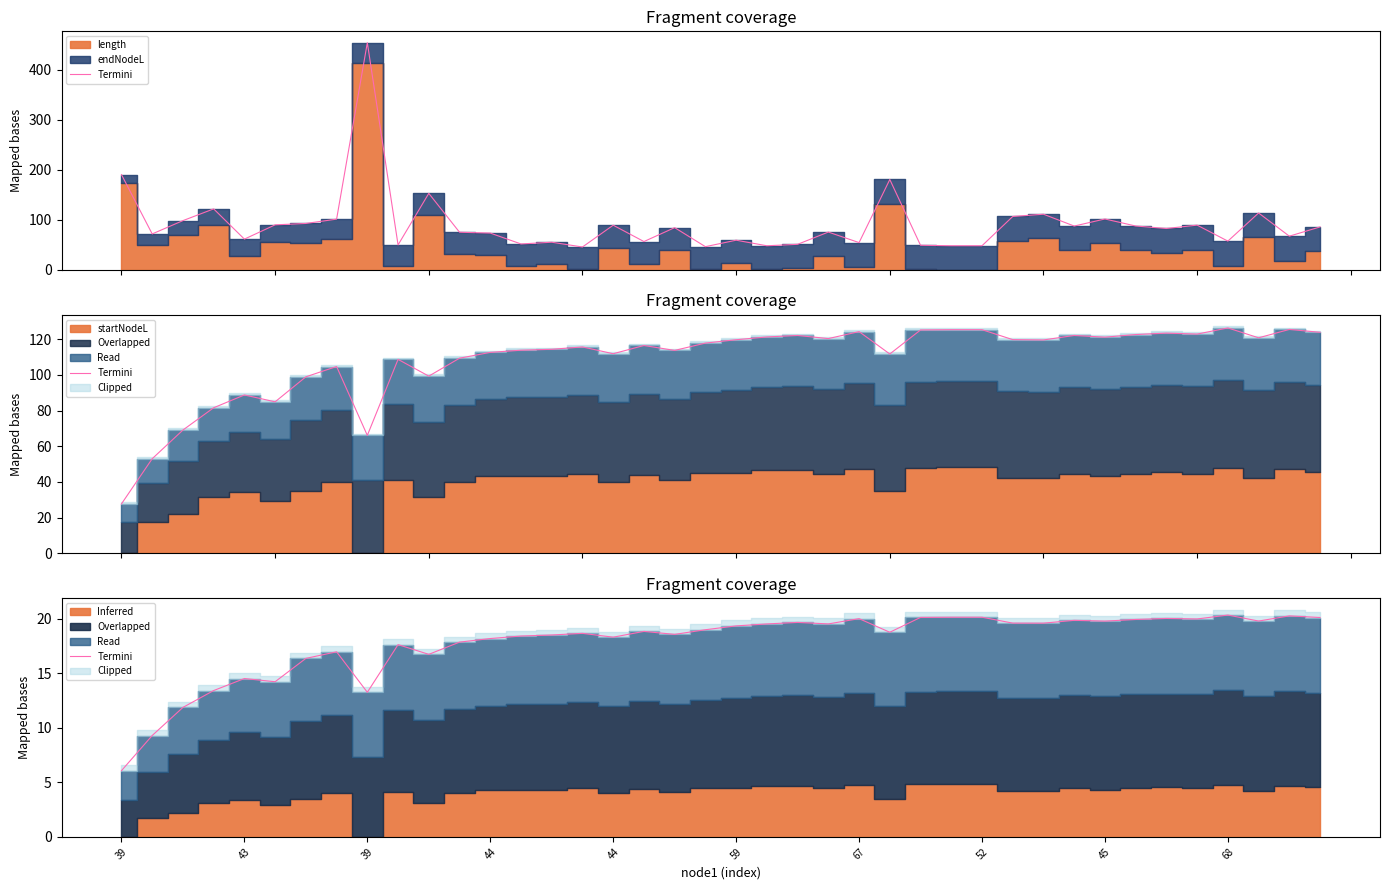

True or false: the data shows 4.3 at 13.

False